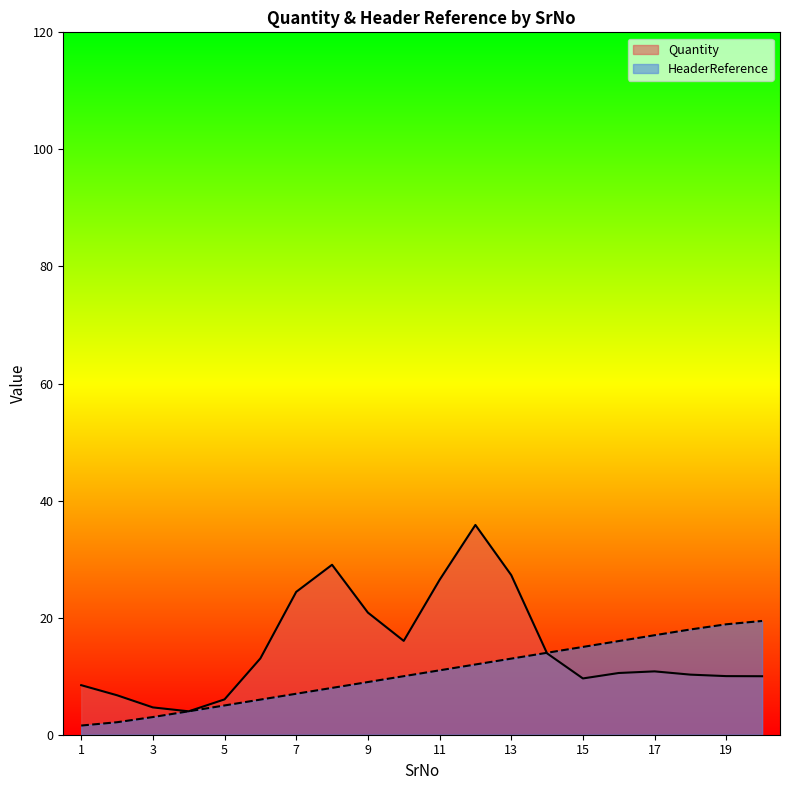

Between 18 and 1, which is larger?

18